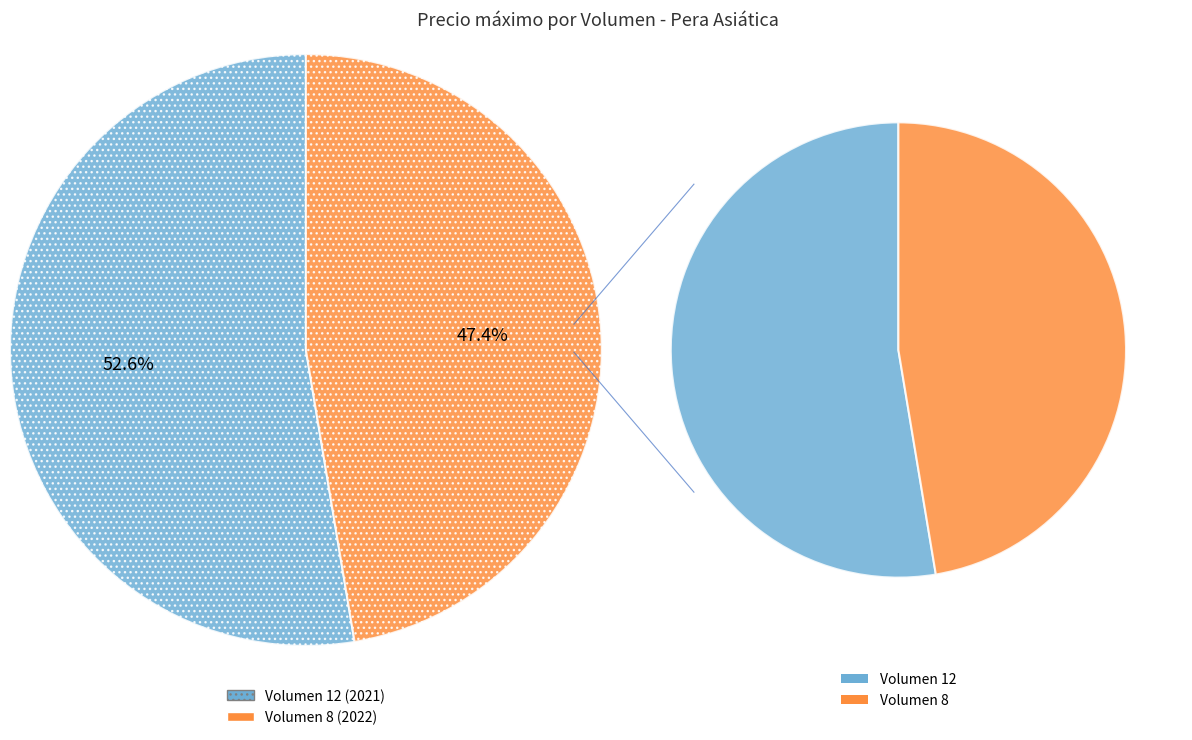

Do 12 and 8 together represent more than half of the pie?

Yes